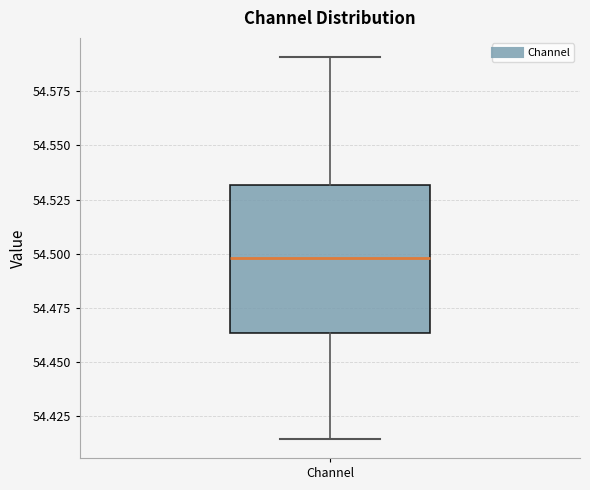

Where does the upper whisker of the box for Channel end on the y-axis? The values are not printed on the chart, so give them approximately, as read against the axis.

54.590